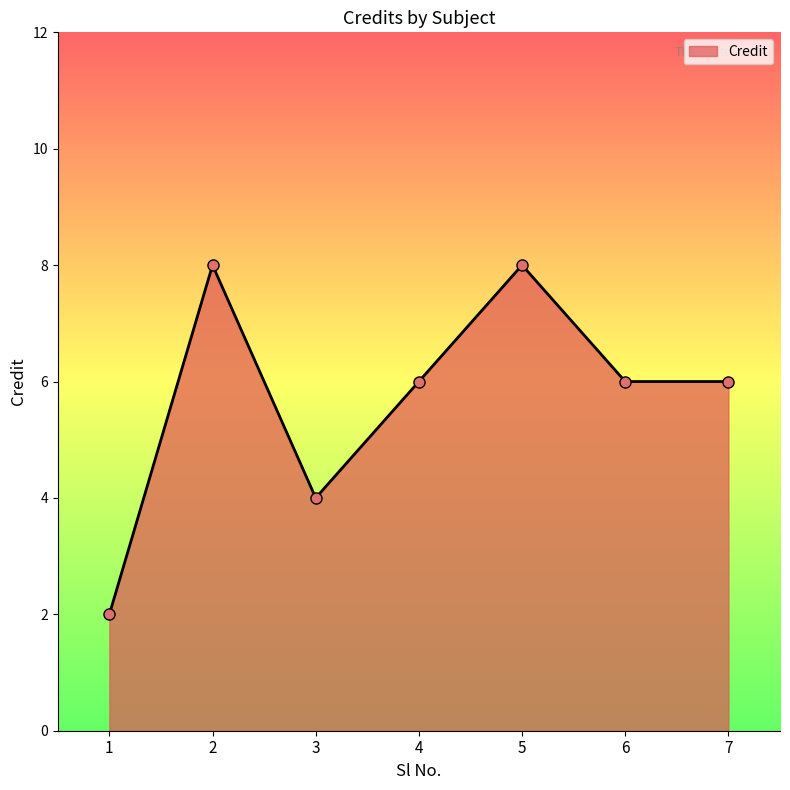

Is it true that the value at 2 is 14?

False